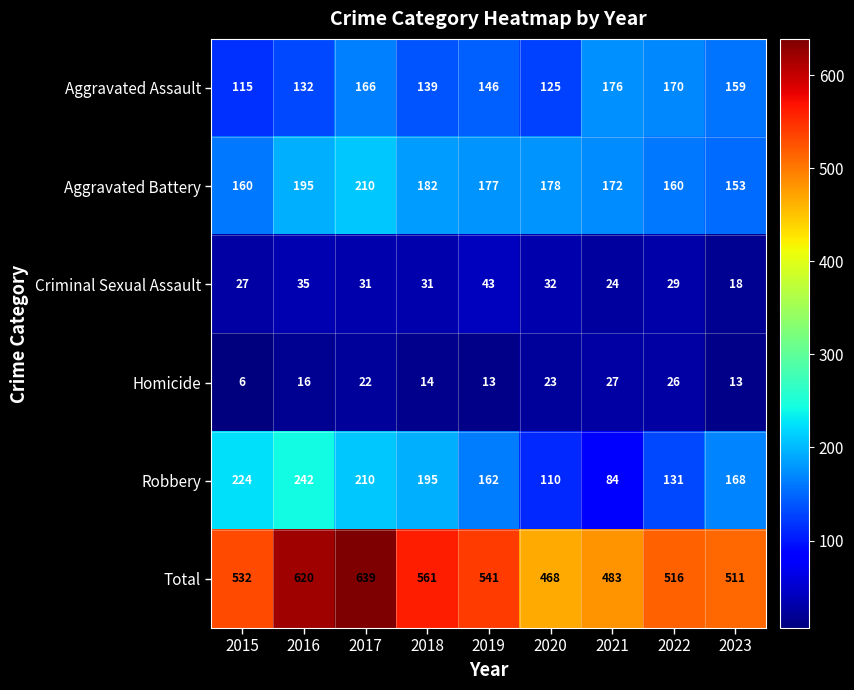

How many data points in Homicide are less than 16?

4